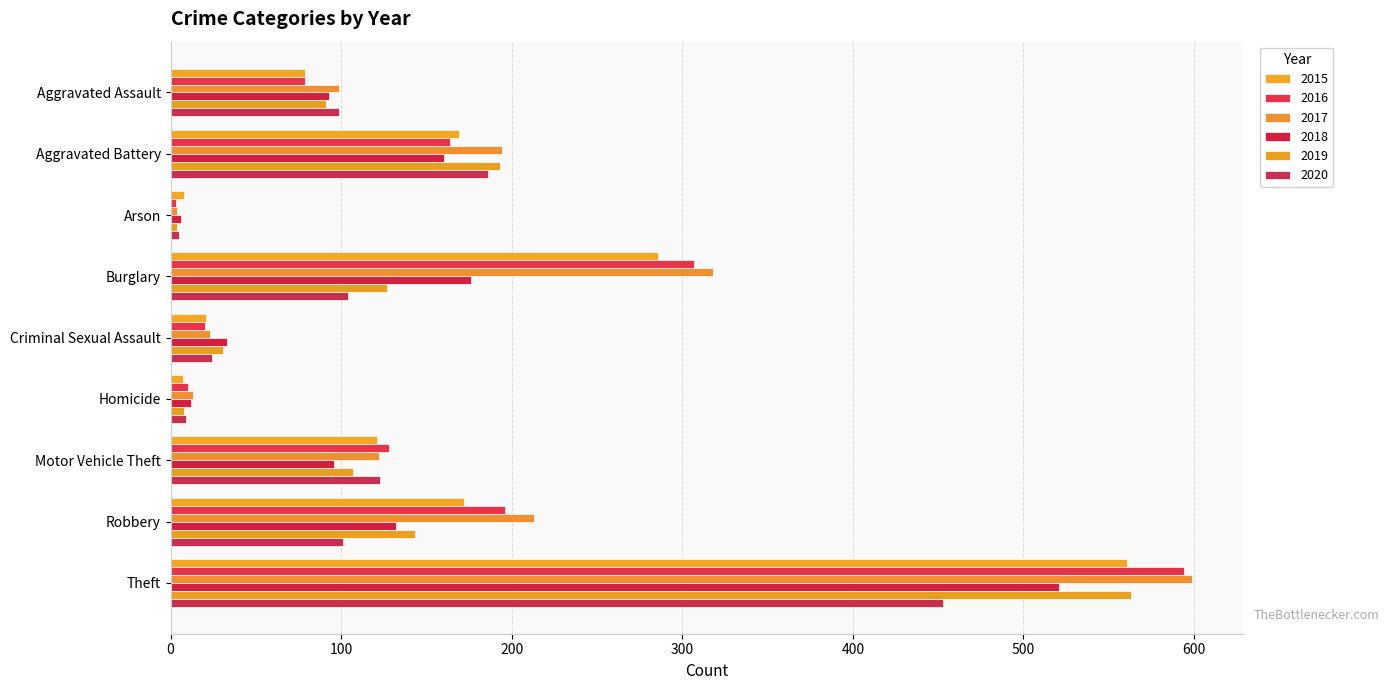

How many distinct data groups are displayed?

6